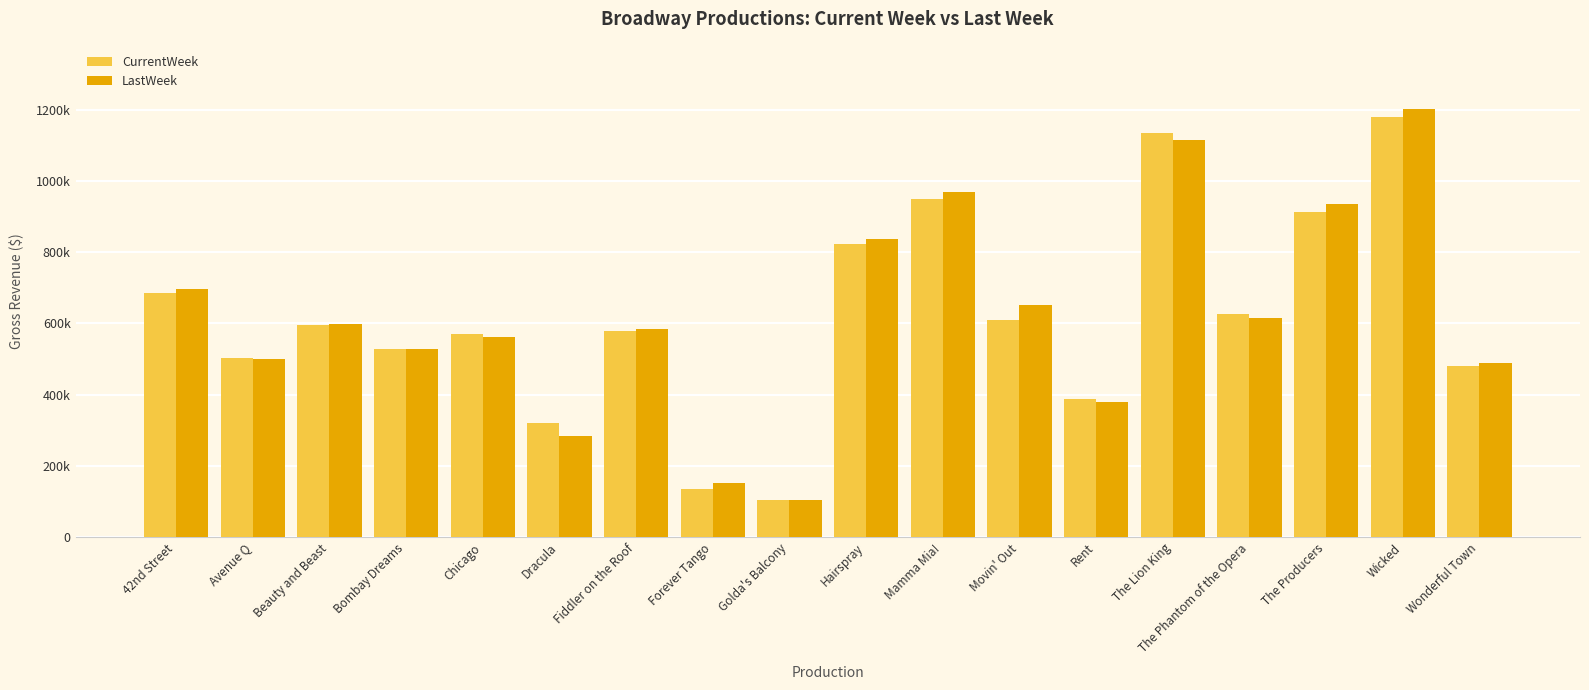

What are all the series names shown in the legend?

CurrentWeek, LastWeek